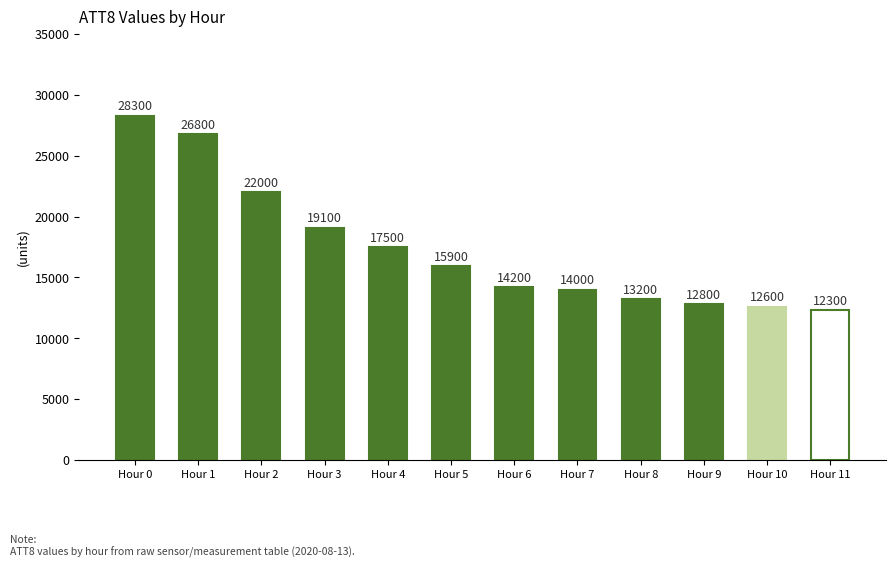

True or false: the data shows 13200 at Hour 8.

True